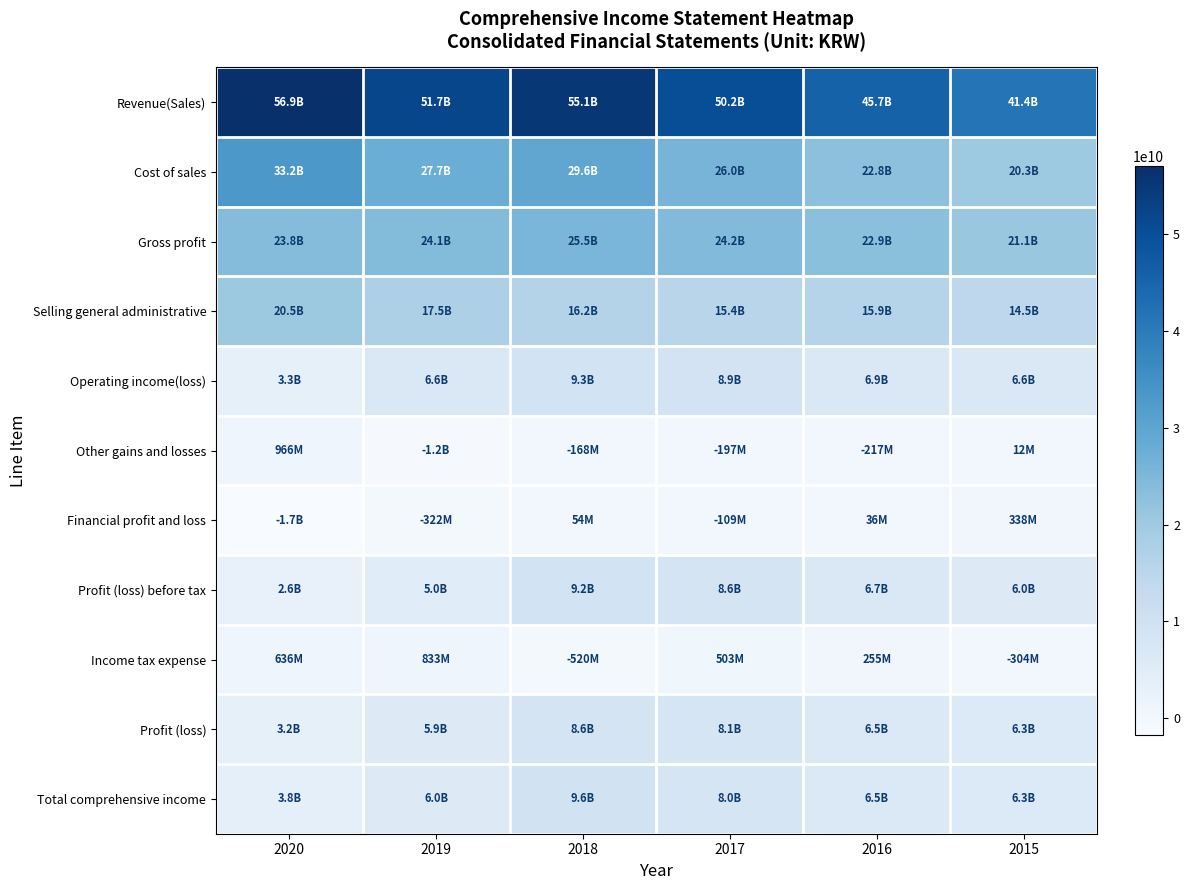

At how many categories does at least one series exceed 38858253010?

6